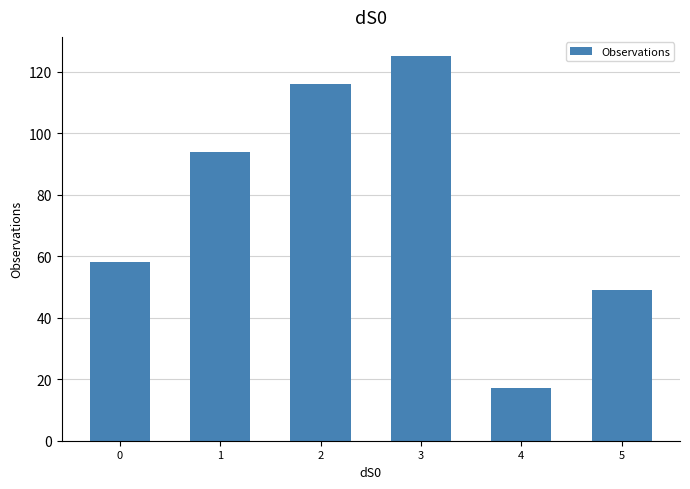

Which category has the highest value across all series?

3